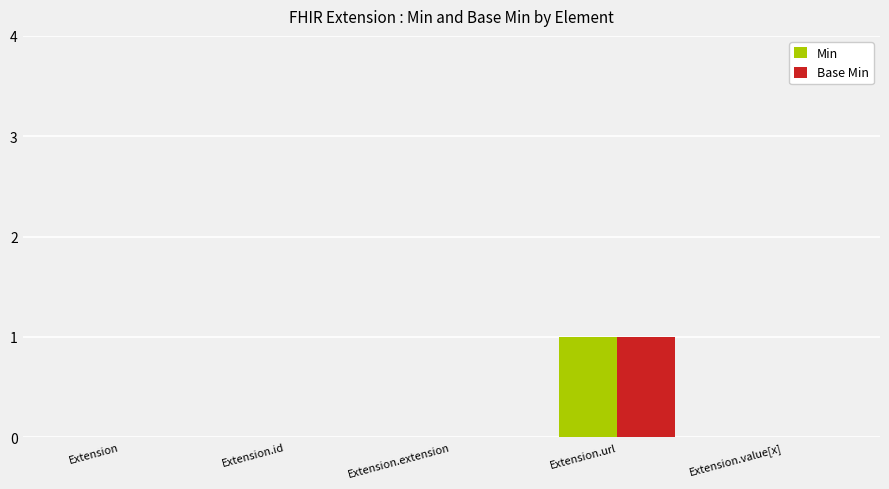

Reading right to left, what are all the values shown in this chart?

Min: Extension.value[x]=0	Extension.url=1	Extension.extension=0	Extension.id=0	Extension=0
Base Min: Extension.value[x]=0	Extension.url=1	Extension.extension=0	Extension.id=0	Extension=0